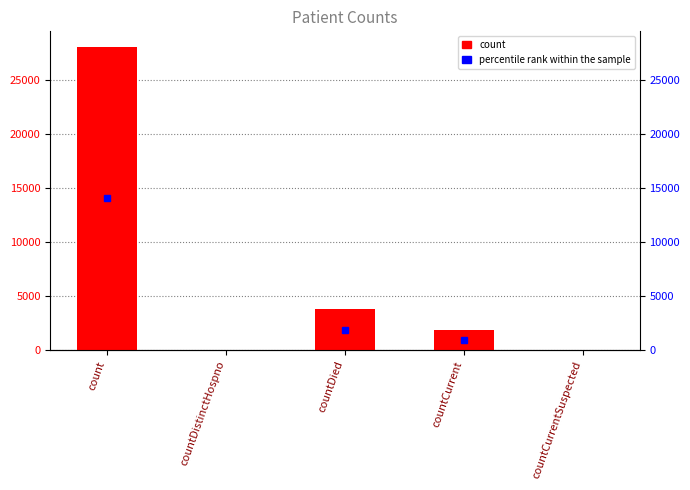

What is the sum of all values?

33722